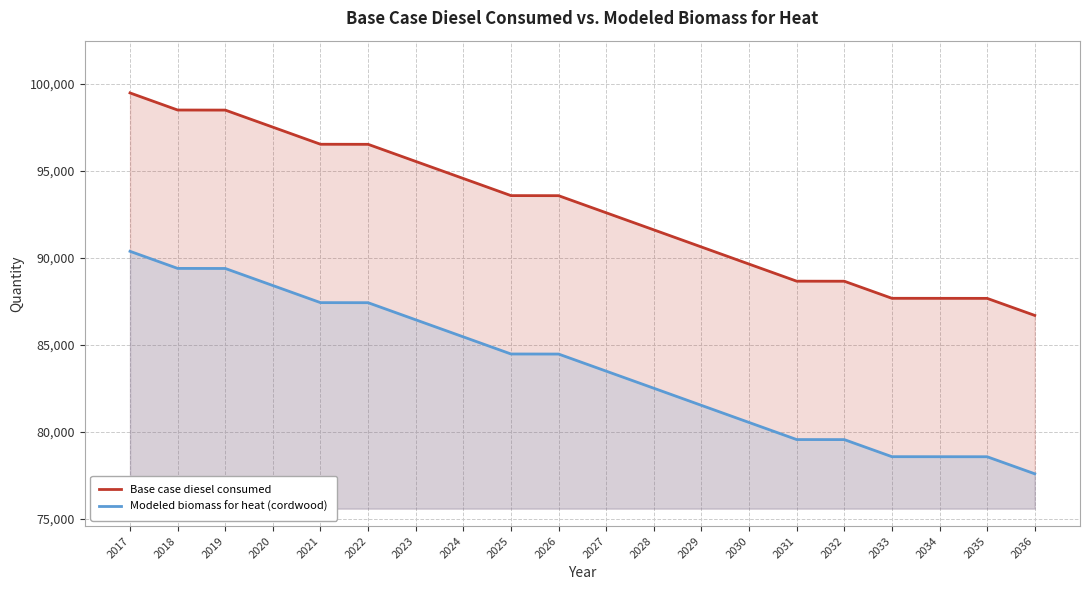

What is the value of the Modeled biomass for heat (cordwood) point at the 12th from the left?

82510.4